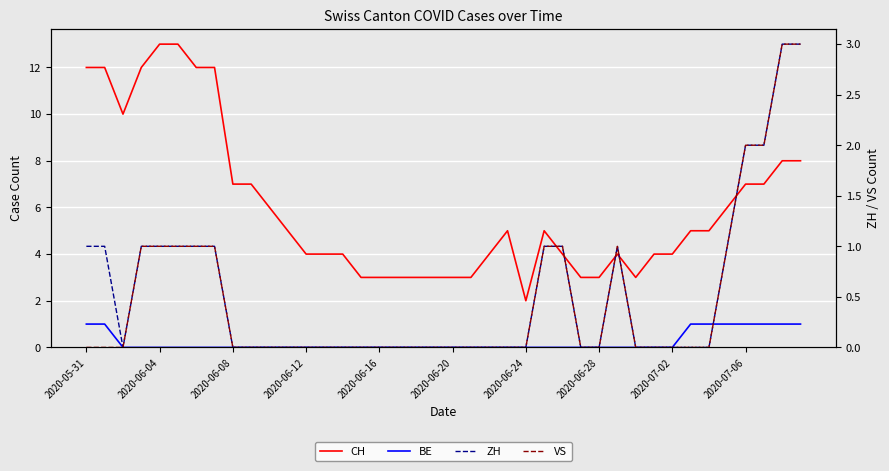

Is it true that BE equals 1 at 13?

False